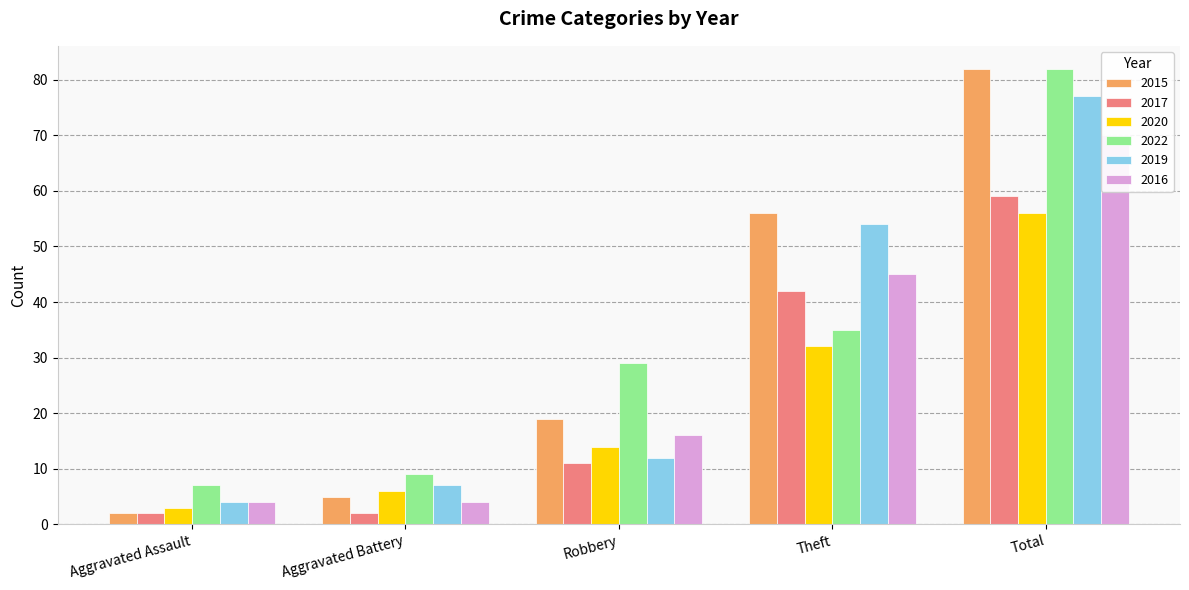

Which series has the widest spread of values?

2015